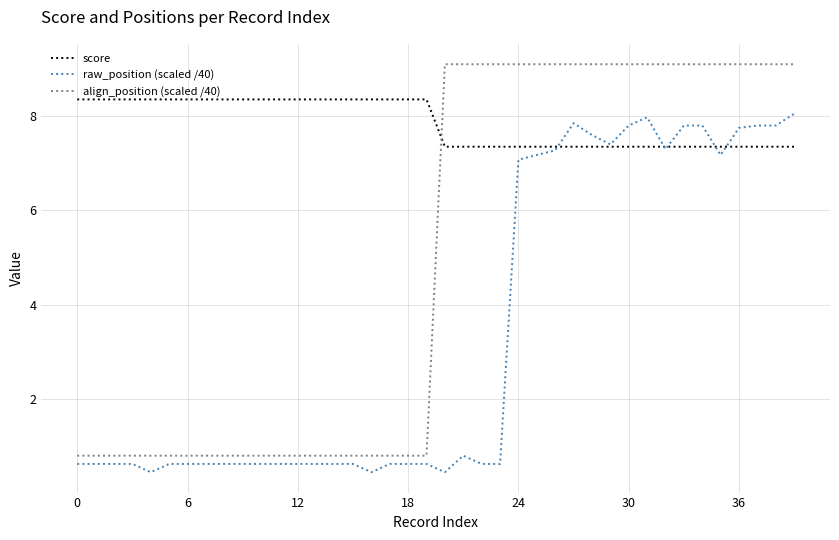

List the series in order of their overall mean, highest first.

score, align_position (scaled /40), raw_position (scaled /40)